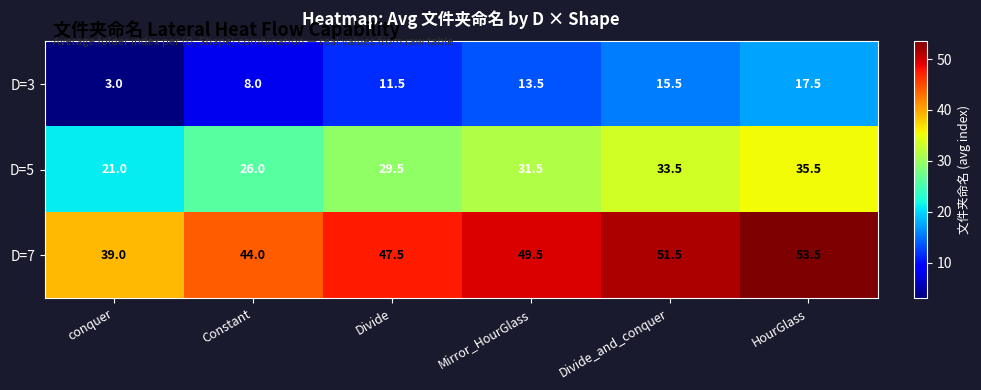

How many series are shown in this chart?

3